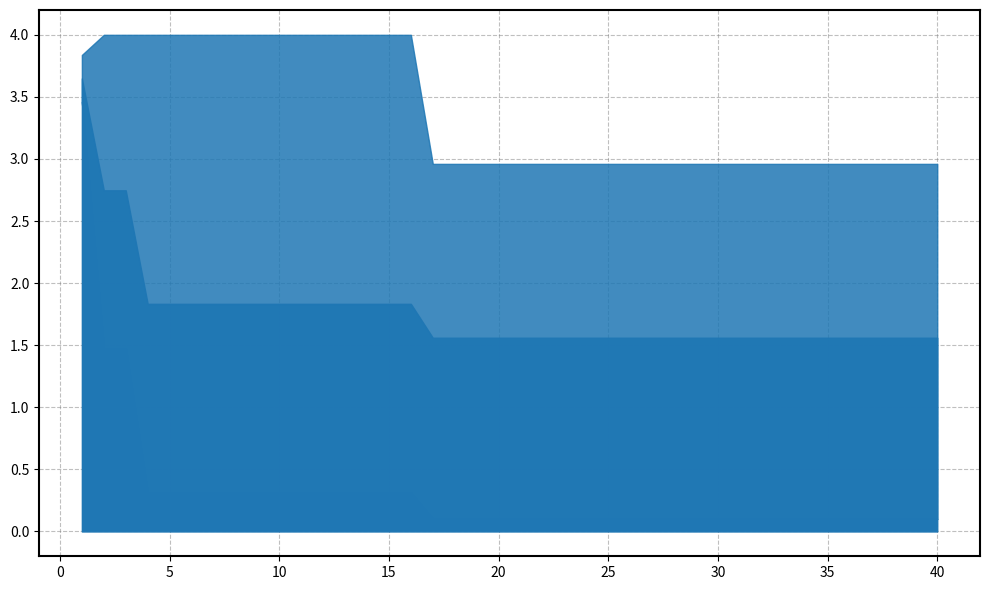

What is the difference between the maximum and minimum values in the mean series?

2.1